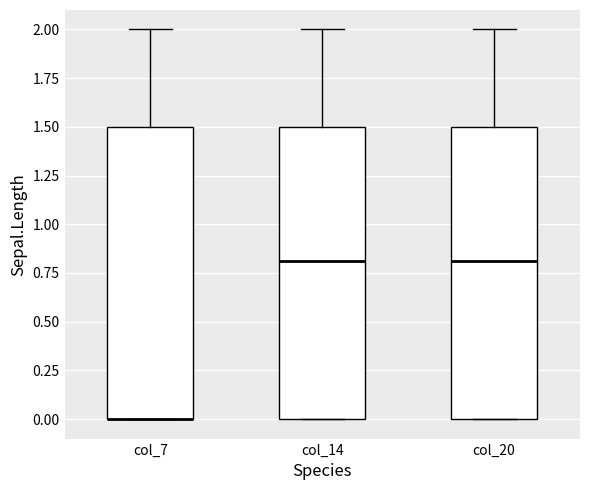

Reading left to right, transcribe this box plot: for each box, give where its median line is, the range the box spans, and where its two whiskers end, as read against the y-axis. The values are not printed on the chart, so give them approximately, as read against the axis.

col_7: median 0.0 (drawn on the box's lower edge), box 0.0 to 1.5, whiskers 0.0 to 2.0
col_14: median 0.8, box 0.0 to 1.5, whiskers 0.0 to 2.0
col_20: median 0.8, box 0.0 to 1.5, whiskers 0.0 to 2.0